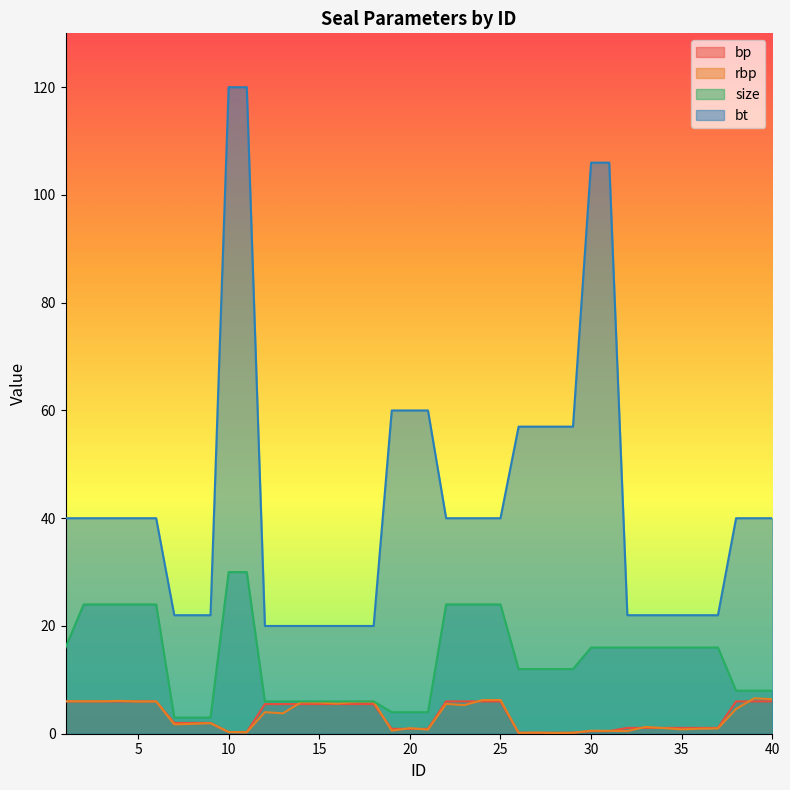

What is the value of the size point at the 21st from the left?

4.0